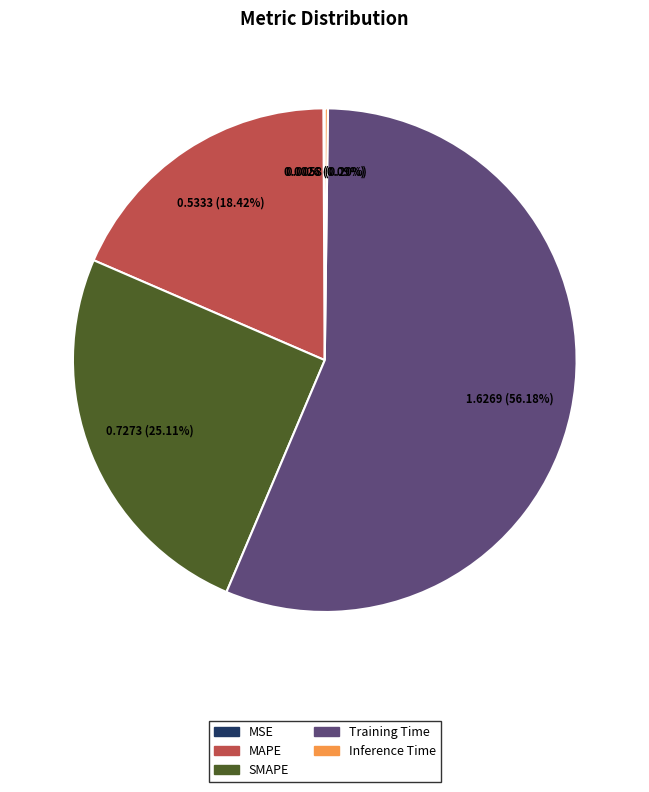

What percentage is the MAPE slice, to the nearest percent?

18%